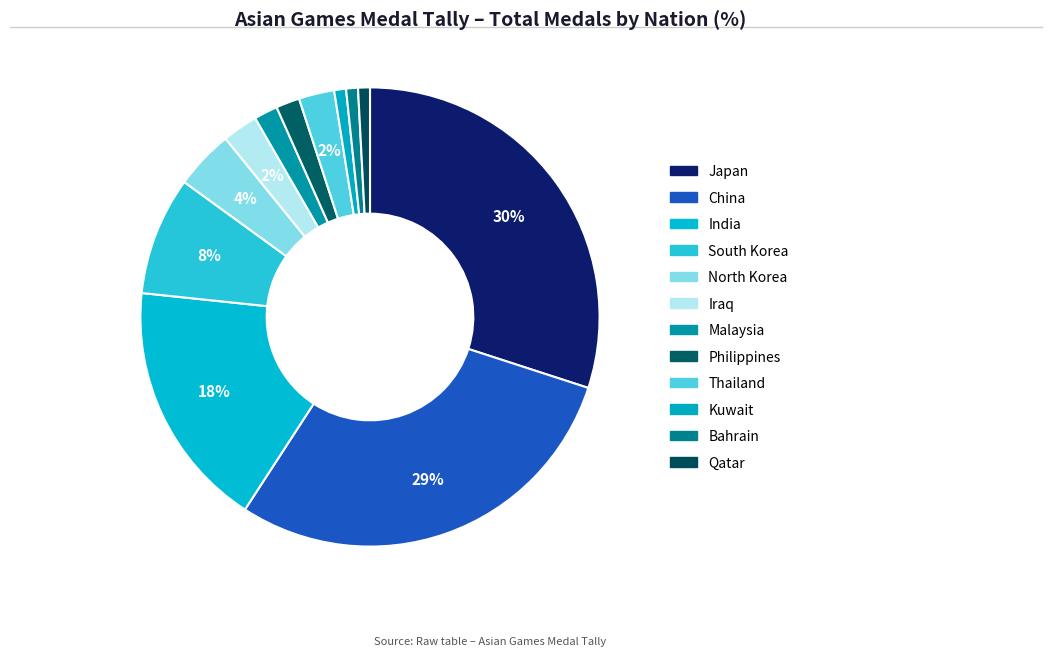

How much of the chart is everything except Thailand?

97.5%